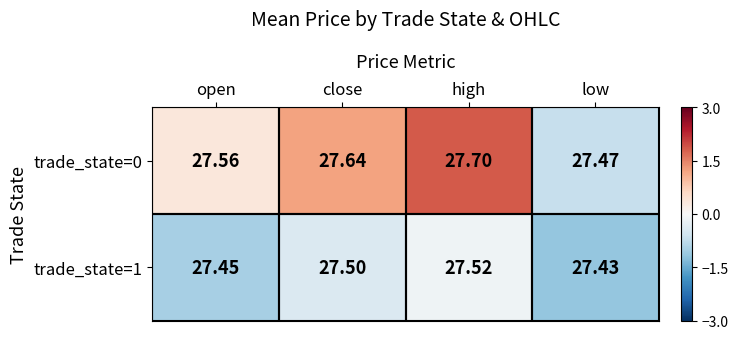

At which category is the sum across all series the highest?

high